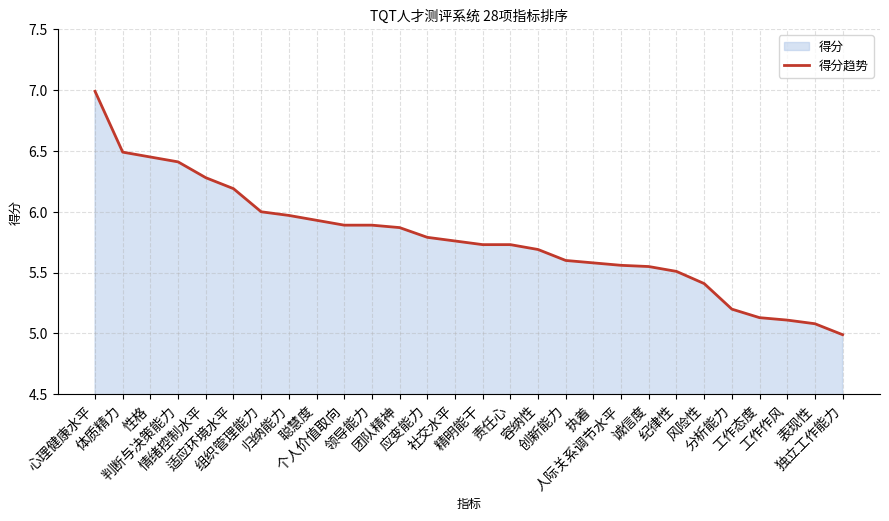

How many values exceed 5?

27